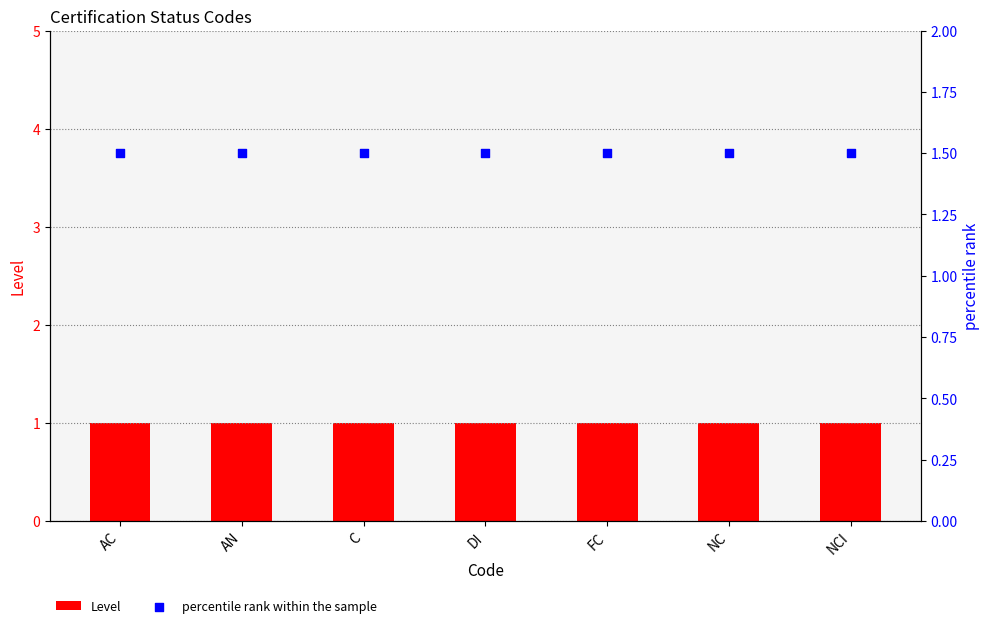

What are all the series names shown in the legend?

Level, percentile rank within the sample